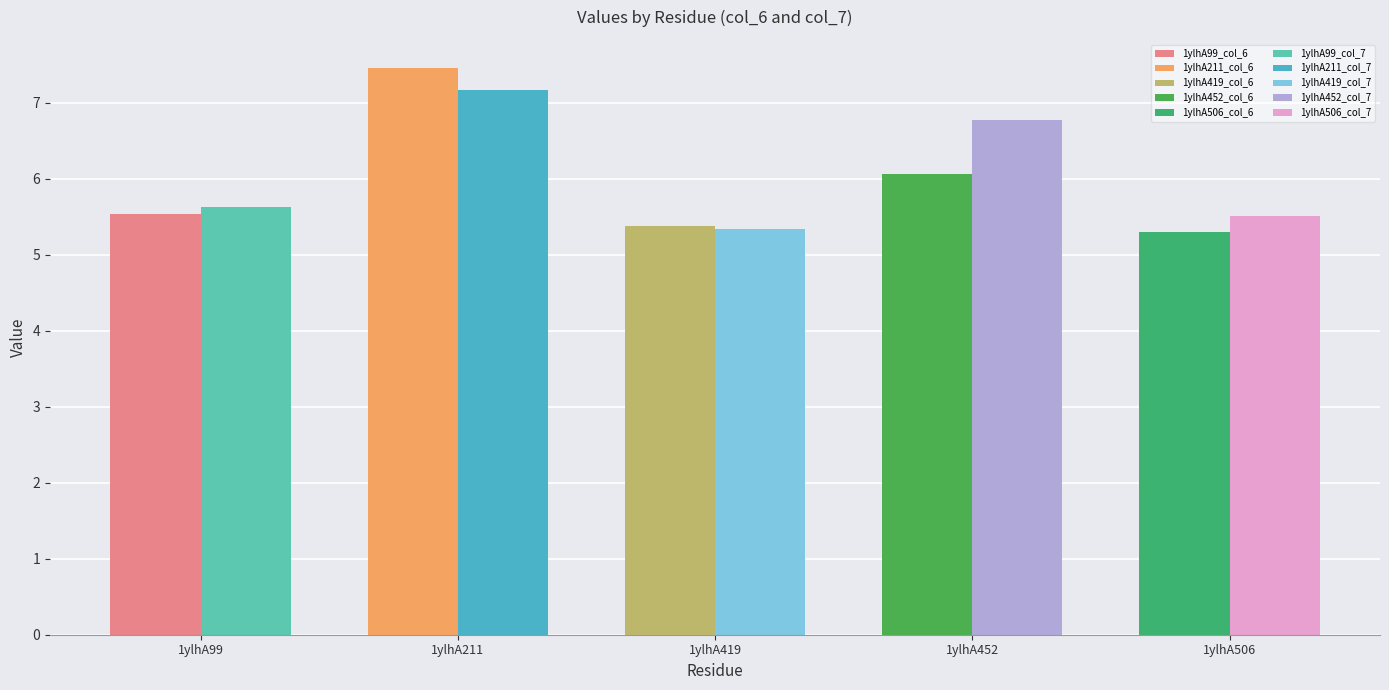

Is it true that col_7 equals 4.3 at 1ylhA211?

False